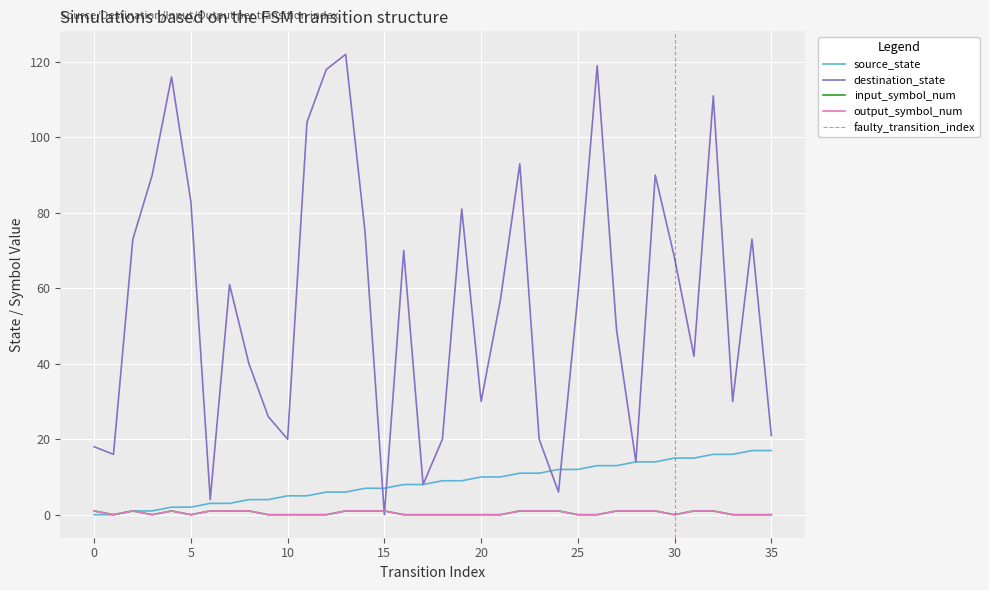

Reading left to right, extract all data points from this chart.

source_state: 0	0	1	1	2	2	3	3	4	4	5	5	6	6	7	7	8	8	9	9	10	10	11	11	12	12	13	13	14	14	15	15	16	16	17	17
destination_state: 18	16	73	90	116	83	4	61	40	26	20	104	118	122	75	0	70	8	20	81	30	57	93	20	6	58	119	49	14	90	68	42	111	30	73	21
input_symbol_num: 1	0	1	0	1	0	1	1	1	0	0	0	0	1	1	1	0	0	0	0	0	0	1	1	1	0	0	1	1	1	0	1	1	0	0	0
output_symbol_num: 1	0	1	0	1	0	1	1	1	0	0	0	0	1	1	1	0	0	0	0	0	0	1	1	1	0	0	1	1	1	0	1	1	0	0	0